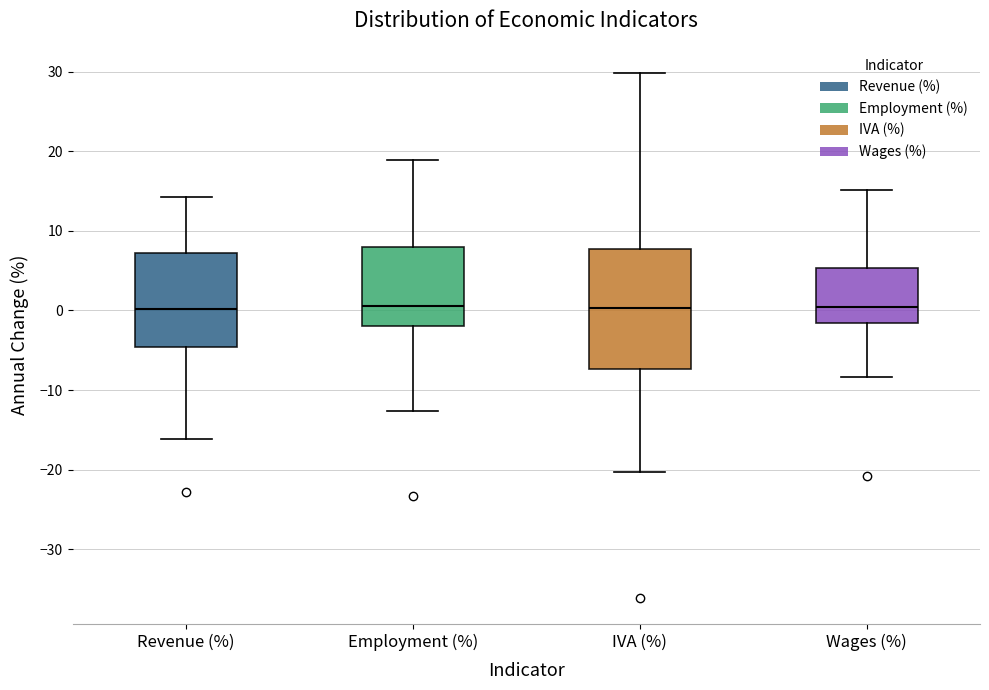

Comparing the boxes themselves (not the whiskers), which one is the tallest?

IVA (%)